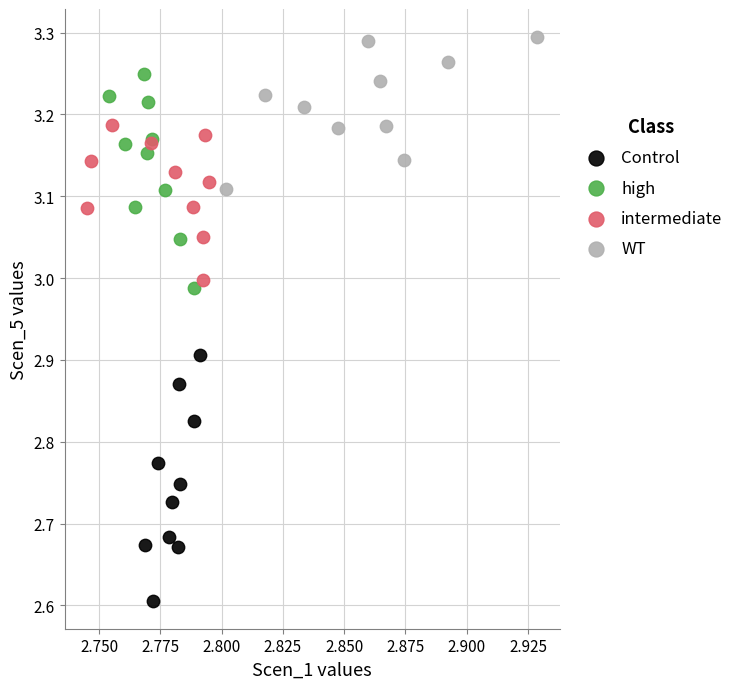

Which series reaches the maximum Y coordinate?

WT